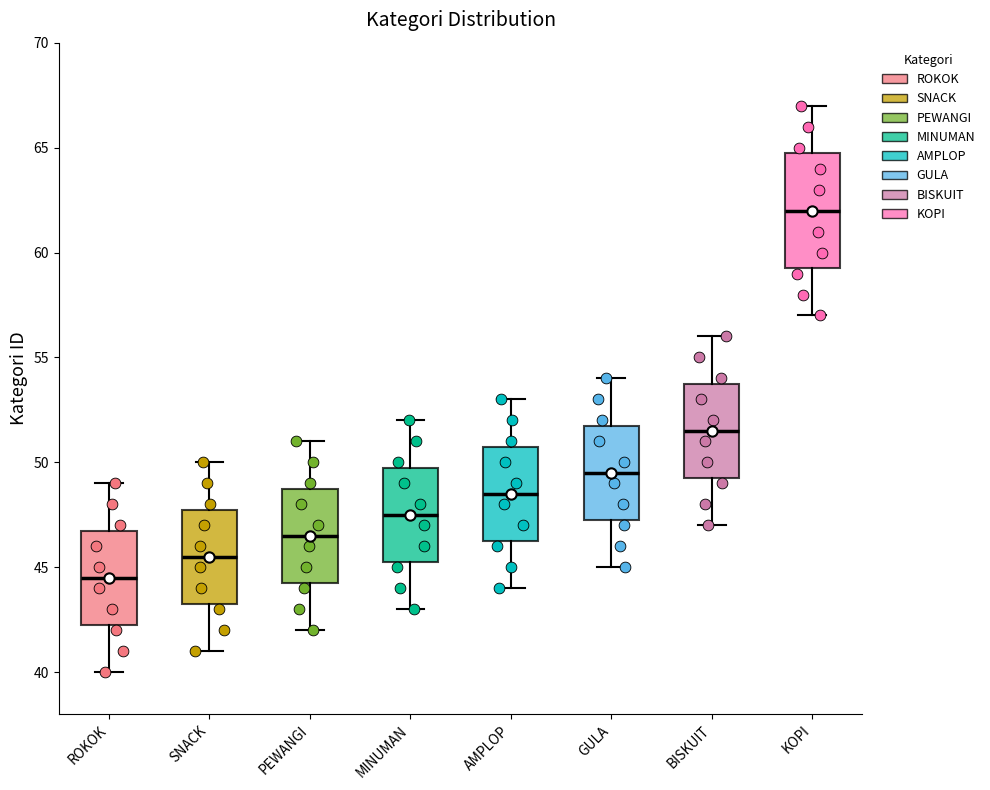

Where does the upper whisker of the box for SNACK end on the y-axis? The values are not printed on the chart, so give them approximately, as read against the axis.

50.0